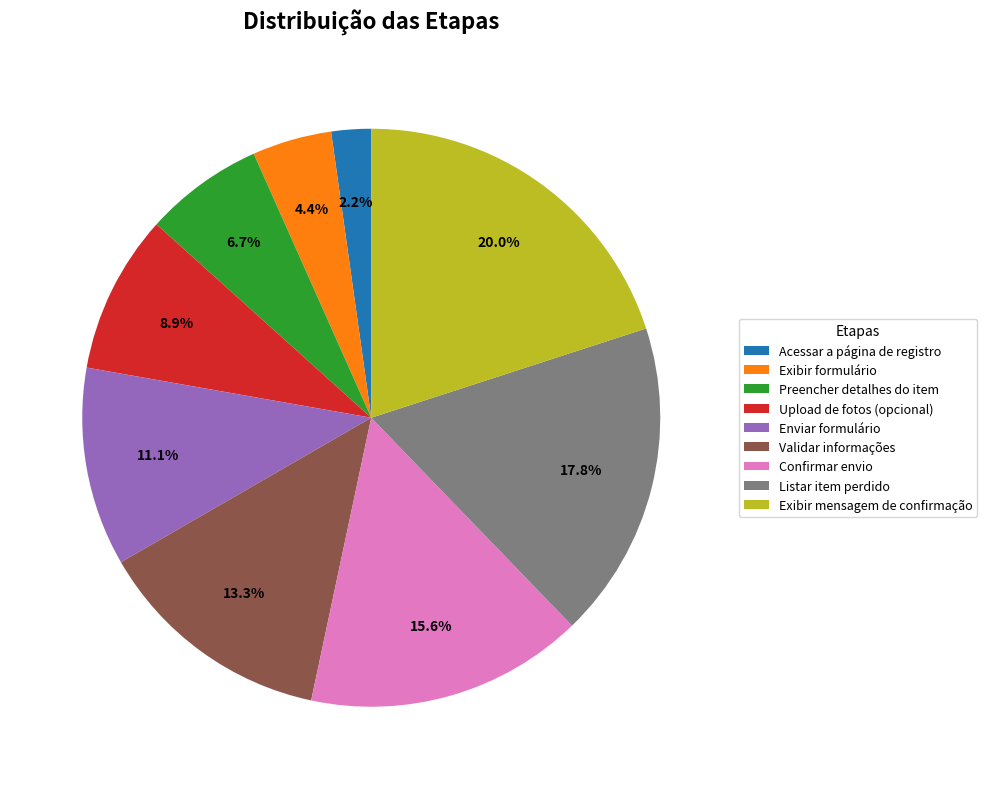

What is the largest slice in the pie chart?

Exibir mensagem de confirmação